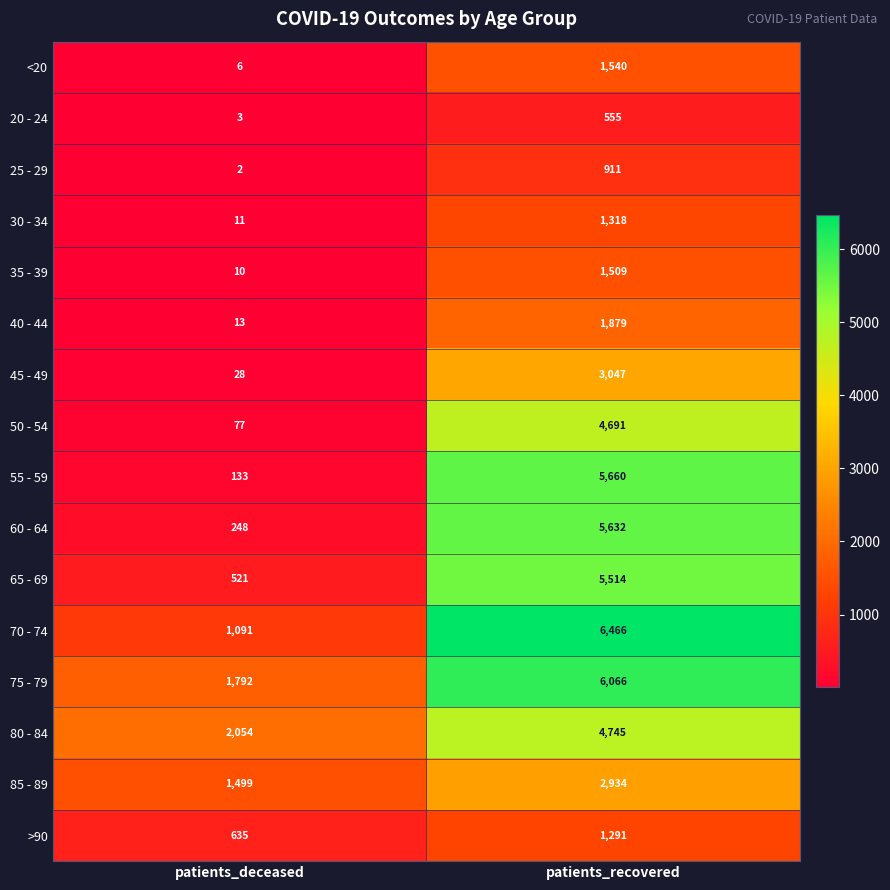

At which category is the sum across all series the highest?

patients_recovered